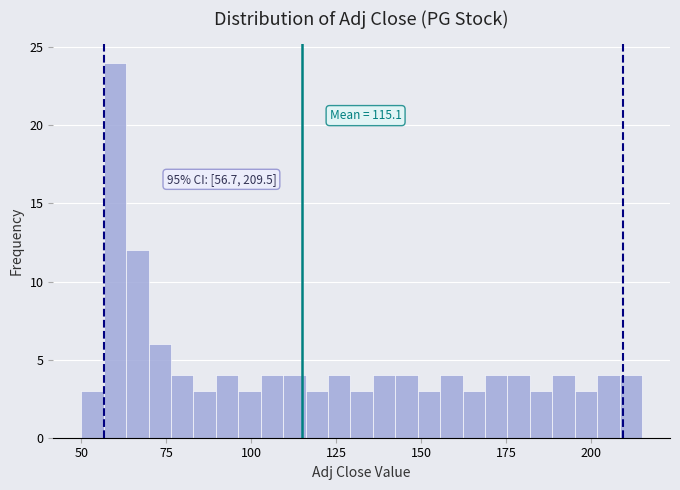

Read against the x-axis, roughly where is the centre of the tallest bar?

60